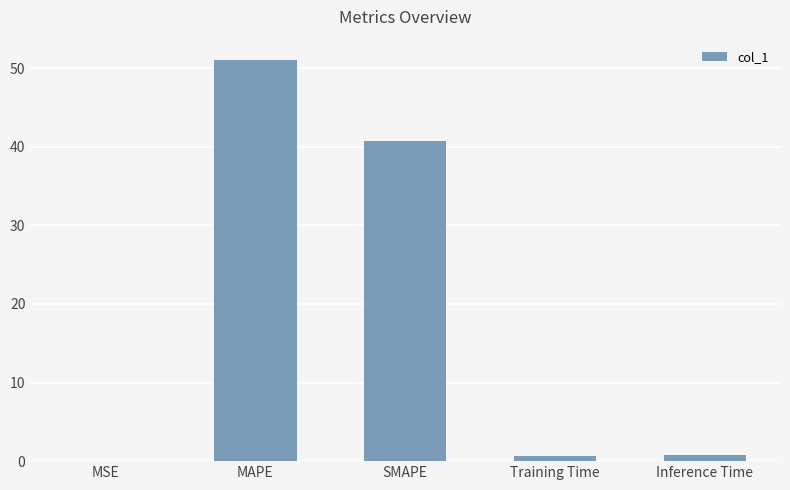

The chart shows a value of 0.0 at MSE. True or false?

True